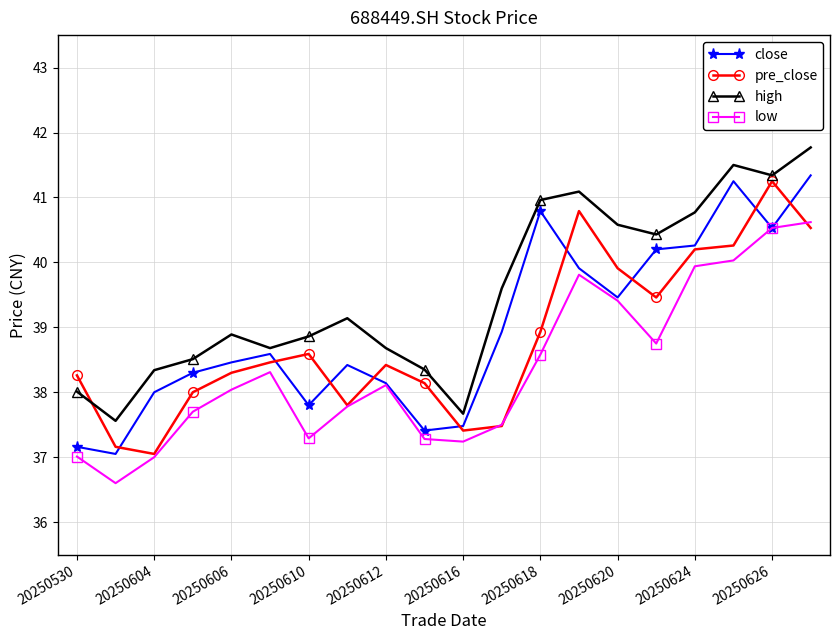

What is the minimum value shown in the chart?

36.6